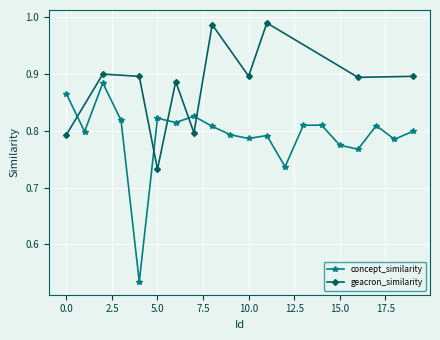

How many interior local peaks (higher than both neighbors) does the data have?

6